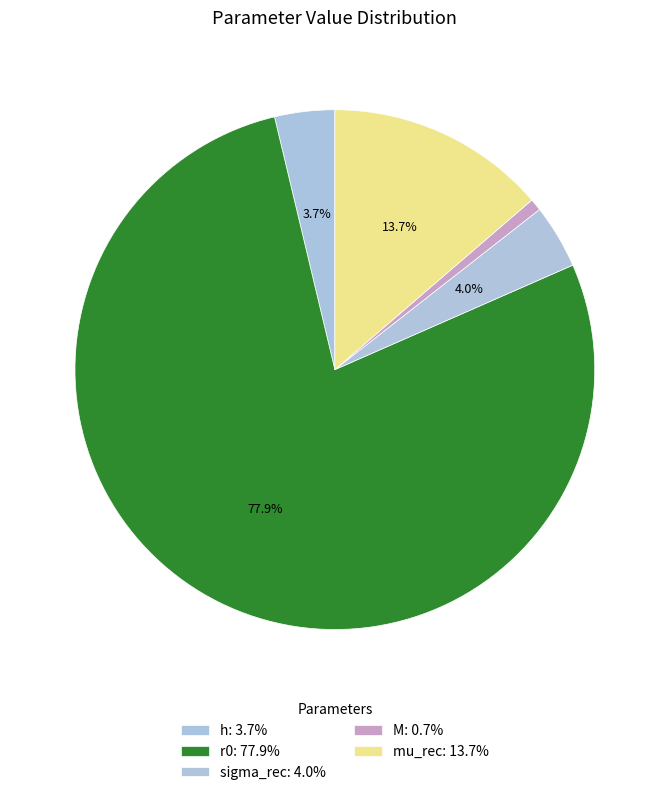

How many segments does this pie chart have?

5